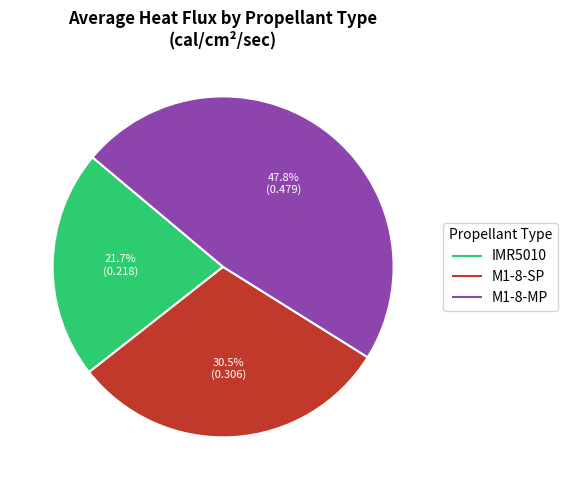

Which has a higher value, M1-8-SP or IMR5010?

M1-8-SP